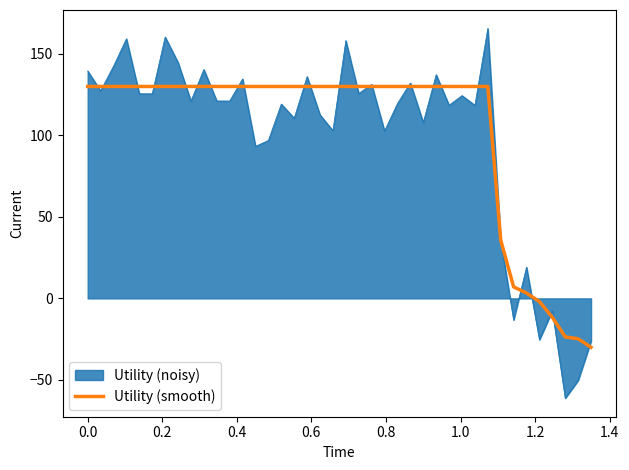

What is the smallest value displayed?

-61.2